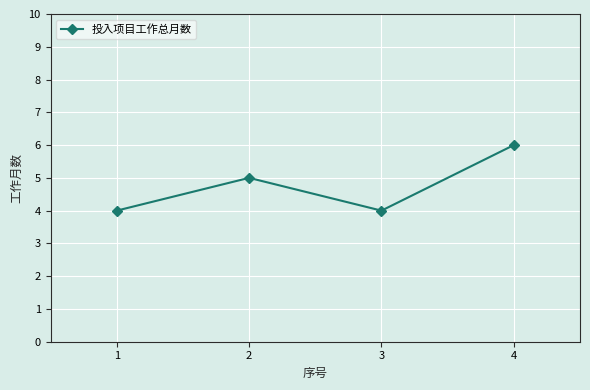

Which category has the highest value across all series?

4